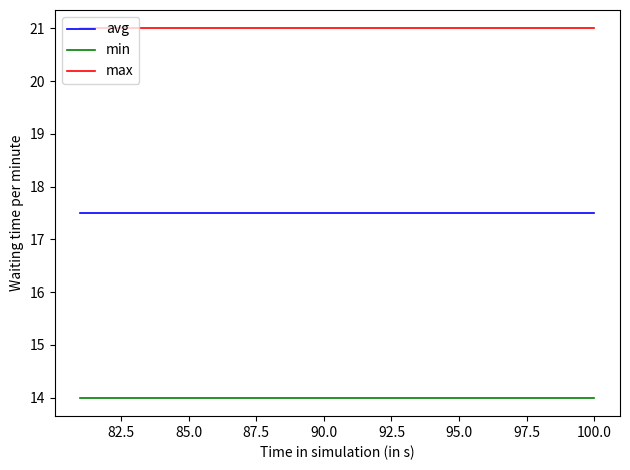

List the series in order of their overall mean, highest first.

max, avg, min